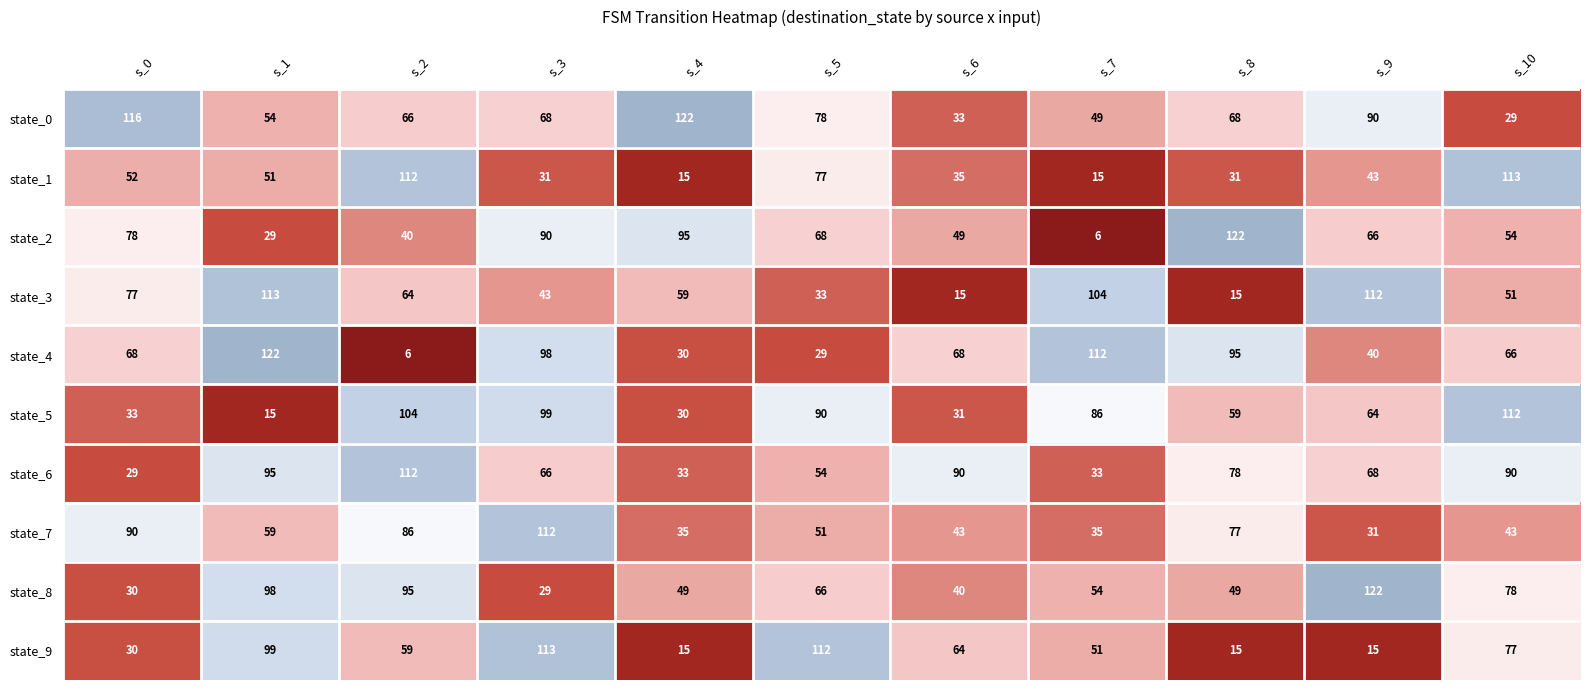

At how many categories does at least one series exceed 100?

10